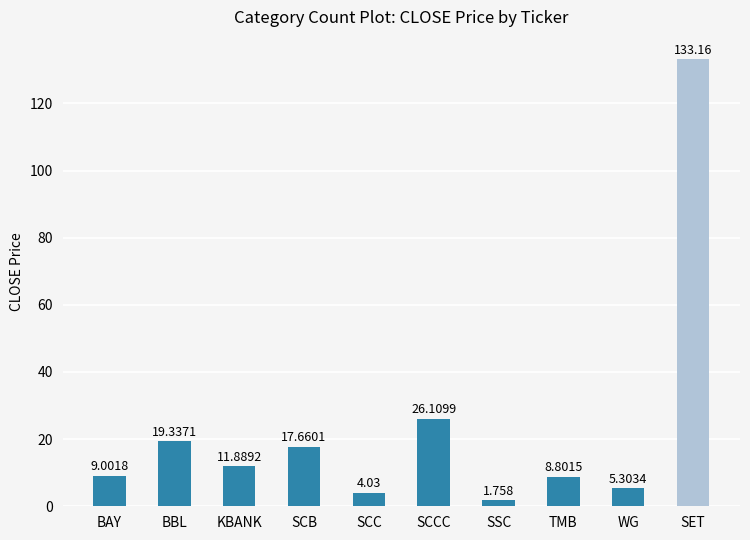

What is the label of the 9th bar from the right?

BBL